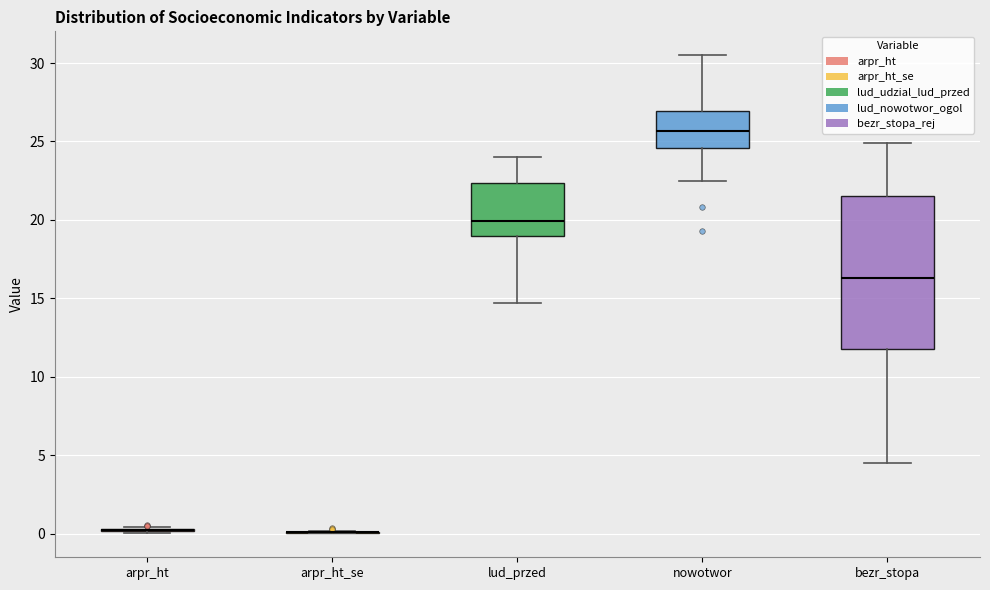

Which box is the tallest, from its lower edge to its upper edge?

bezr_stopa